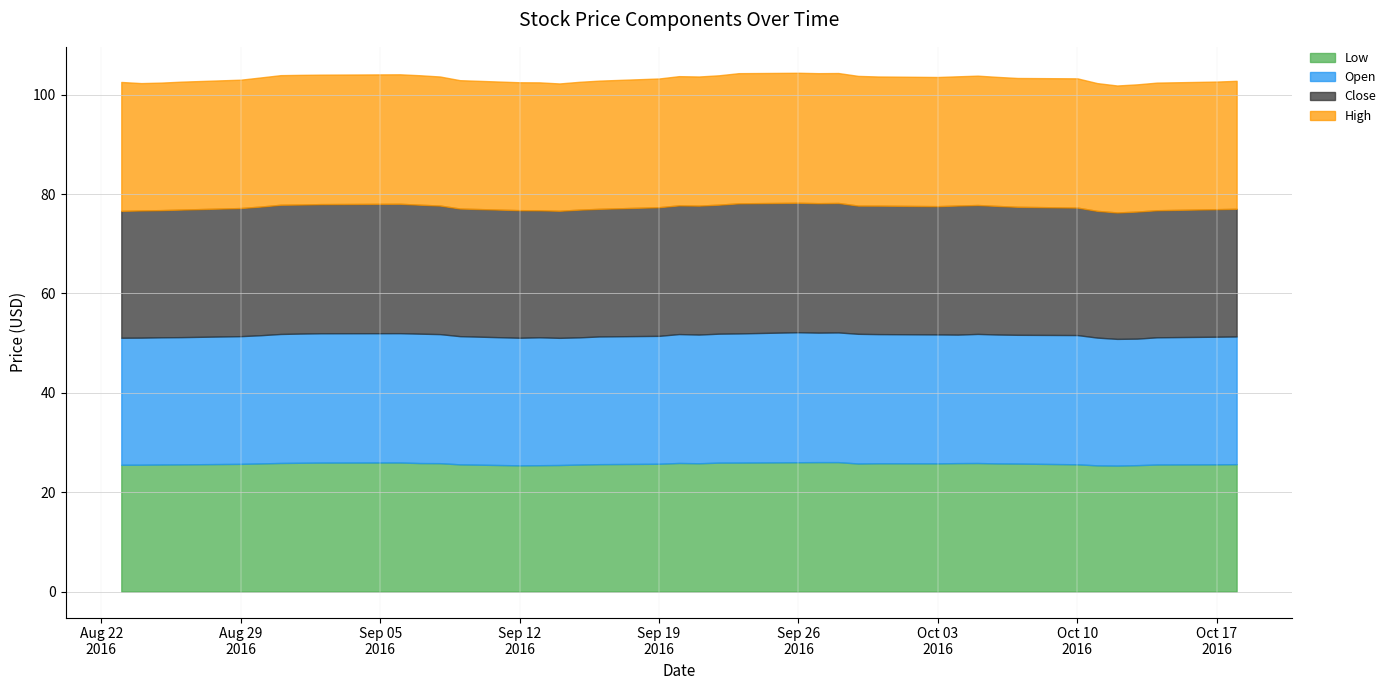

What value does the Close series have at 32?

25.8